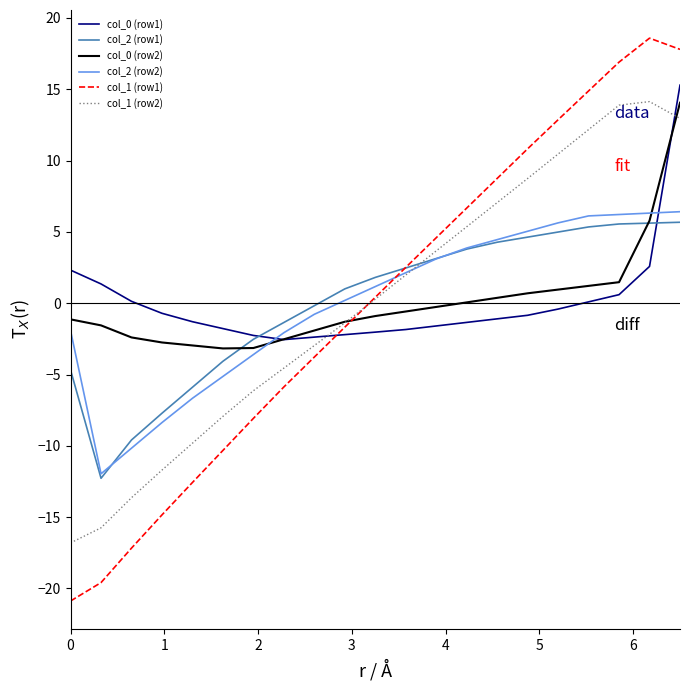

Which series has the widest spread of values?

col_1 (row1)